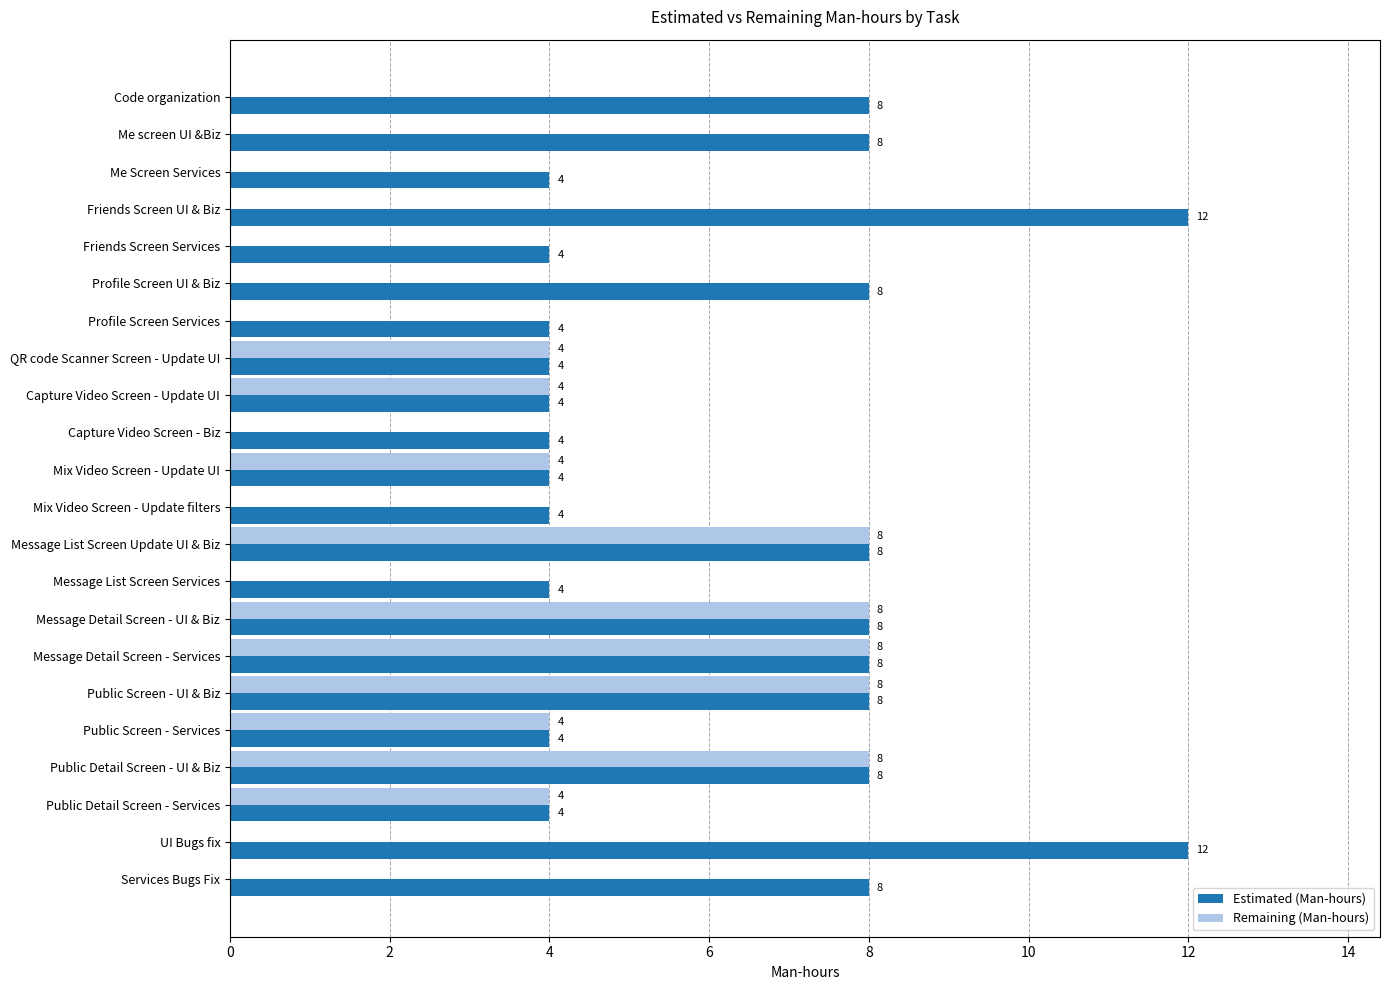

Which series has the largest total across all categories?

Estimated (Man-hours)